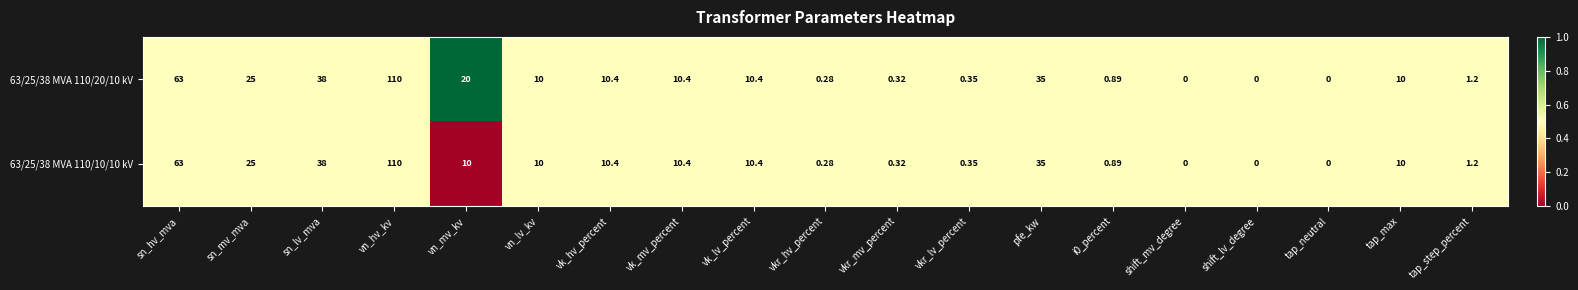

Where is 63/25/38 MVA 110/20/10 kV nearest to the value 55?

sn_hv_mva